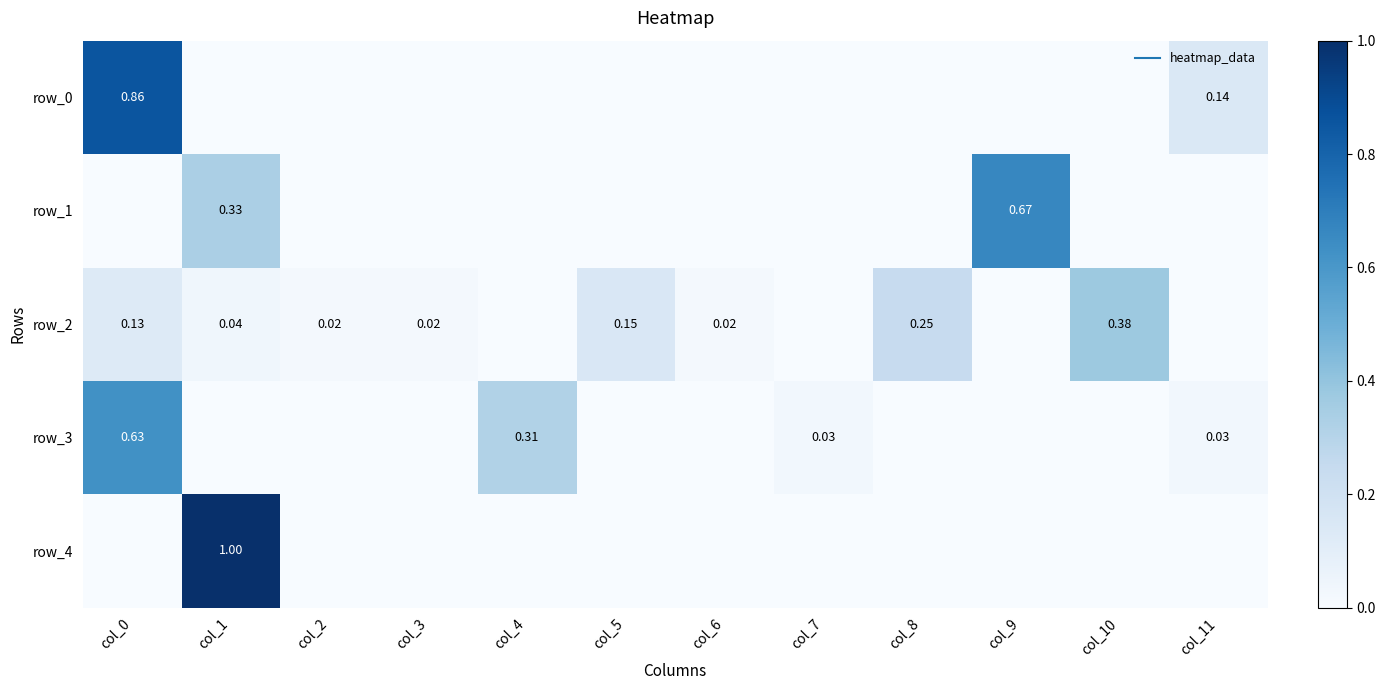

How many data points in row_1 are above 0?

2